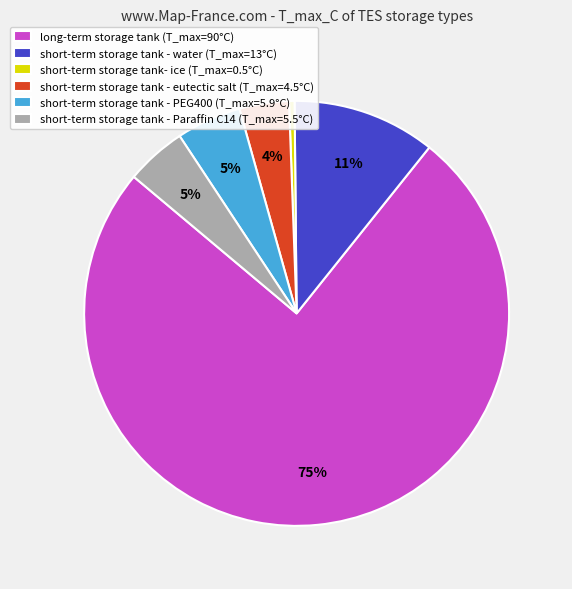

The short-term storage tank - eutectic salt (T_max=4.5°C) slice represents 16% of the pie. True or false?

False